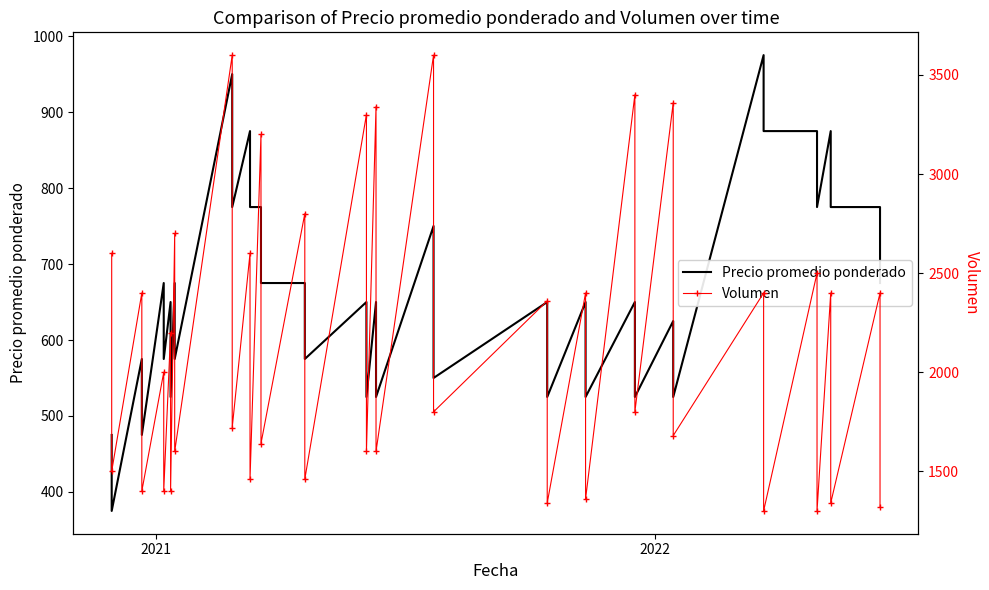

True or false: Volumen has more than 0 interior local peaks.

True